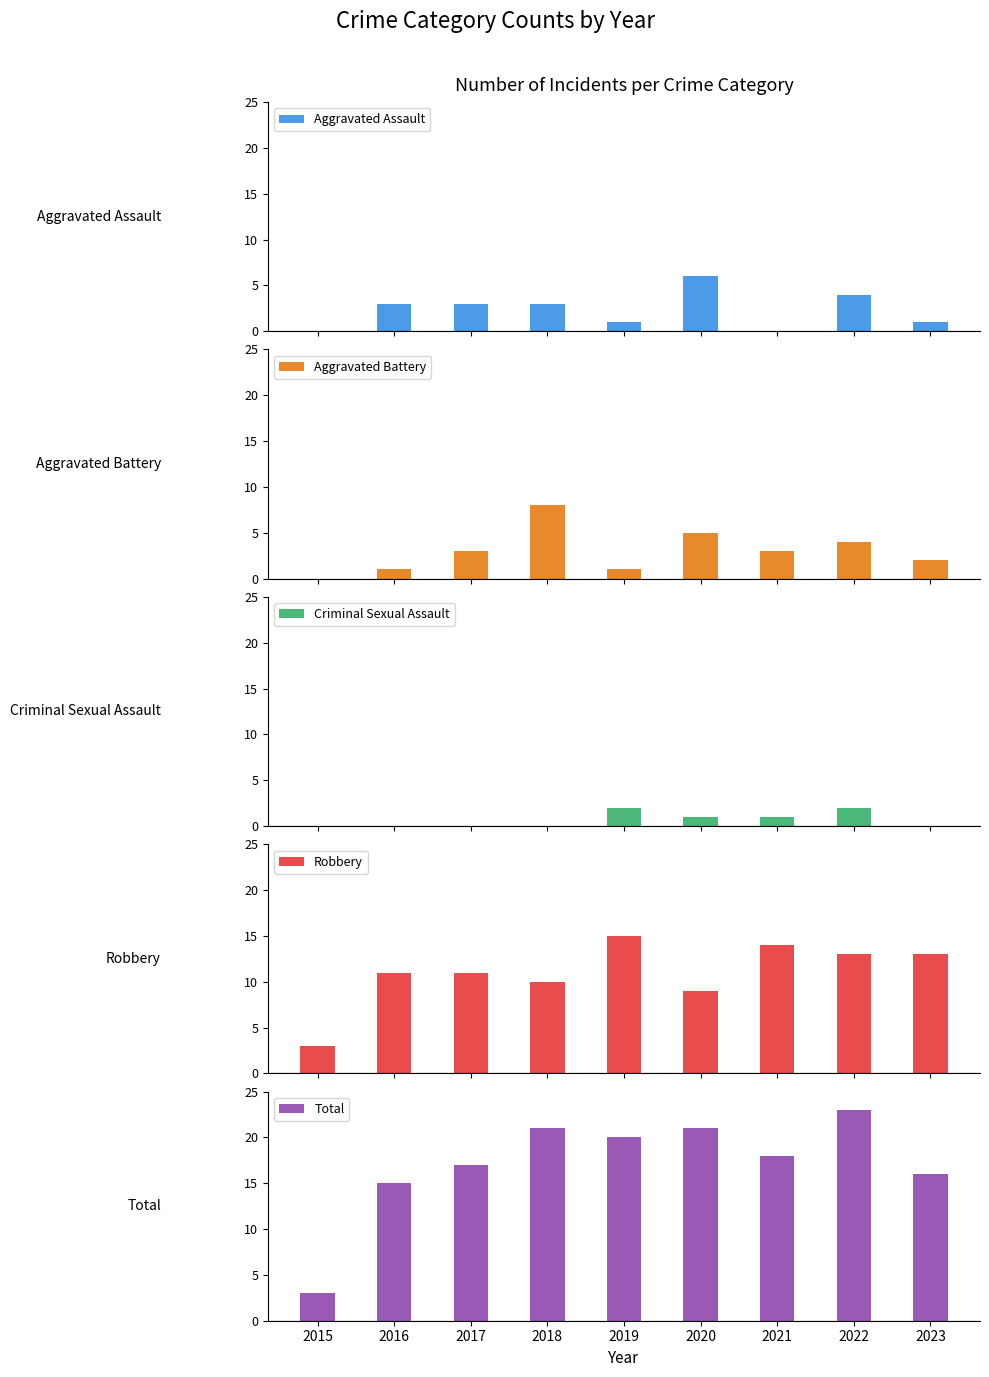

What are all the series names shown in the legend?

Aggravated Assault, Aggravated Battery, Criminal Sexual Assault, Robbery, Total